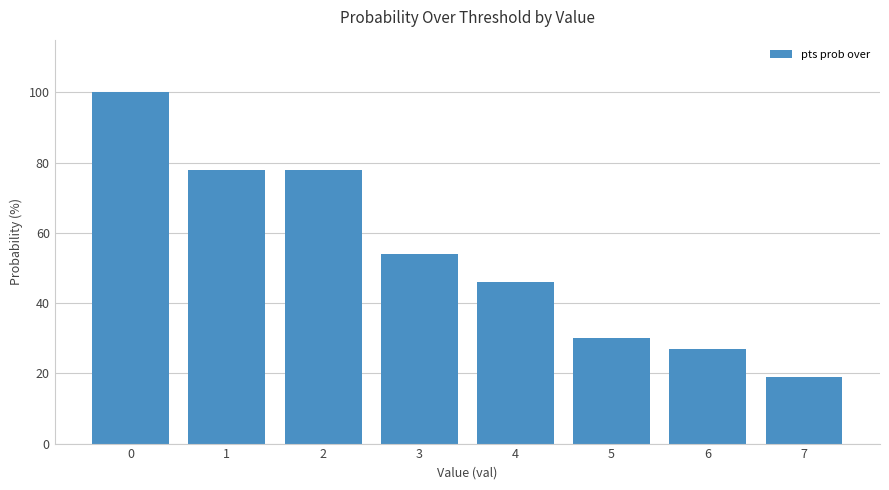

What is the change in value from 0 to 3?

-46